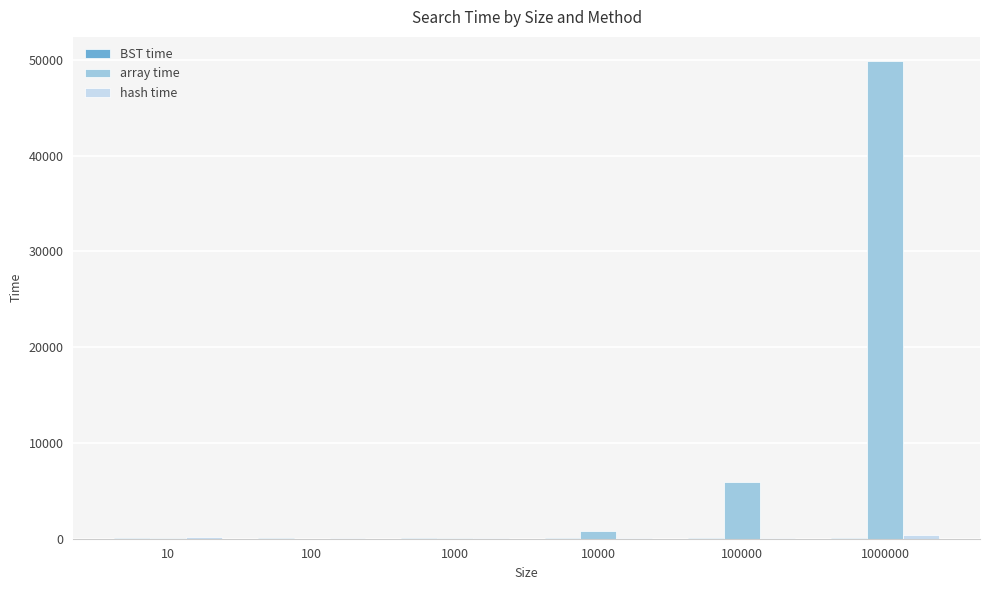

At which label is array time closest to 24963?

100000